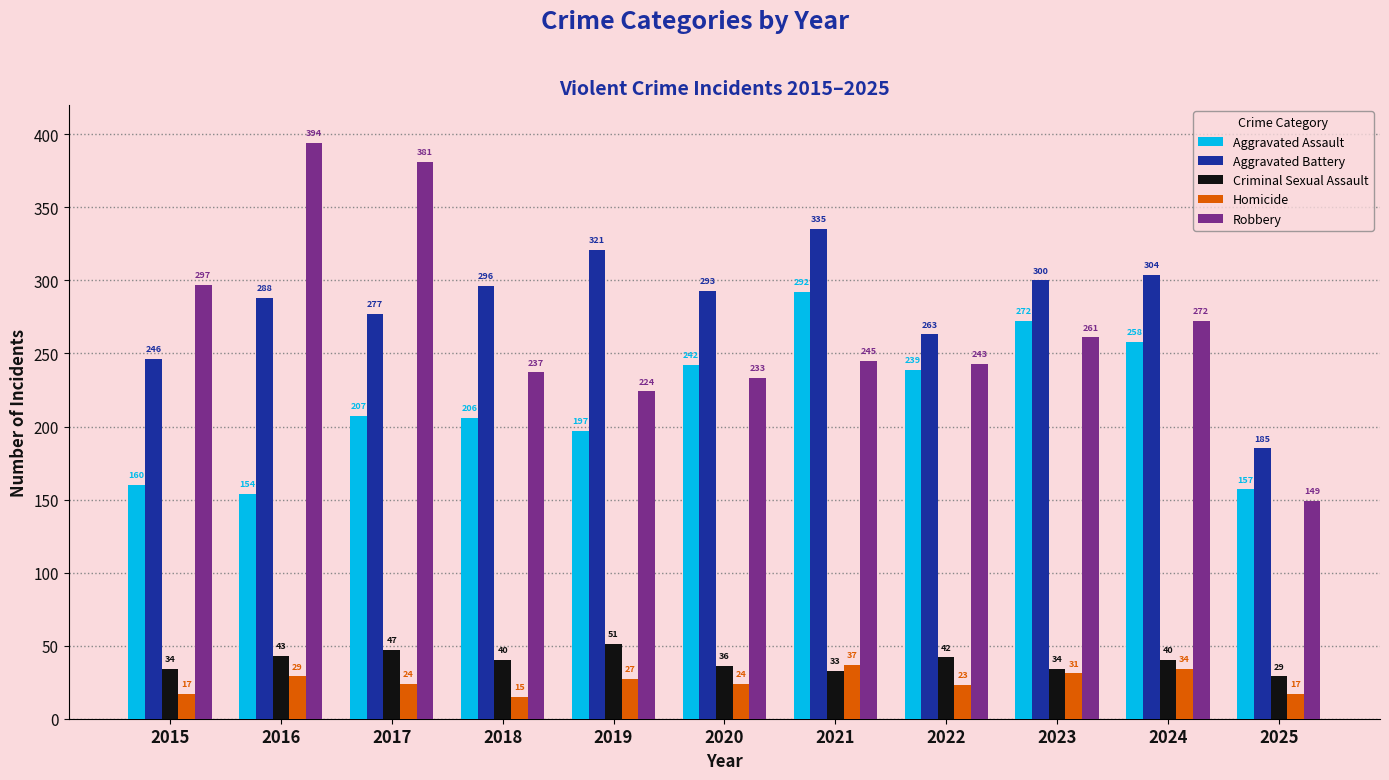

Is the value of Criminal Sexual Assault at 2023 greater than the value of Aggravated Battery at 2025?

No